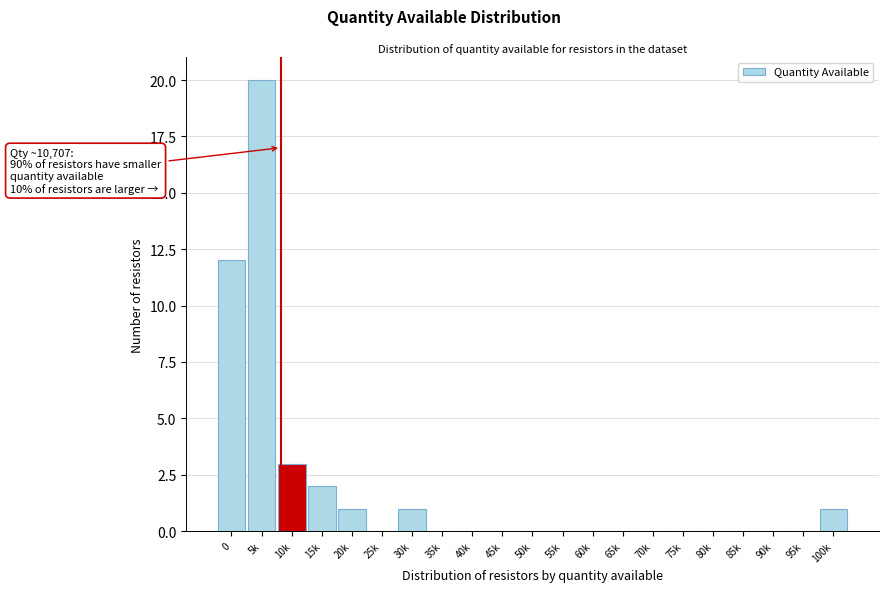

Reading left to right, transcribe all the data shown in this chart.

0=12	5k=20	10k=3	15k=2	20k=1	25k=0	30k=1	35k=0	40k=0	45k=0	50k=0	55k=0	60k=0	65k=0	70k=0	75k=0	80k=0	85k=0	90k=0	95k=0	100k=1